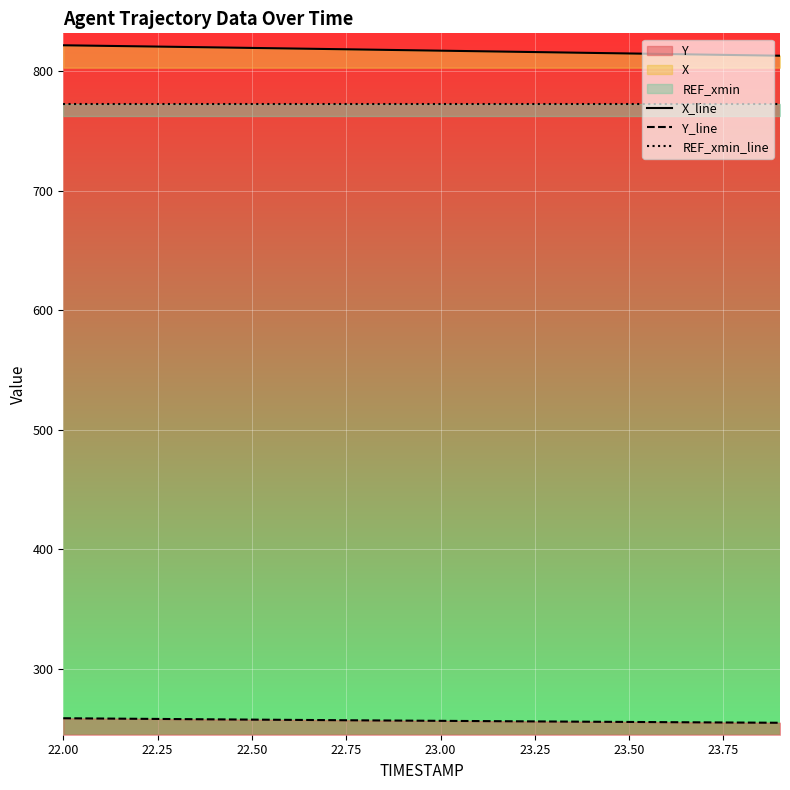

Where does the Y_line series first go above 256?

22.00